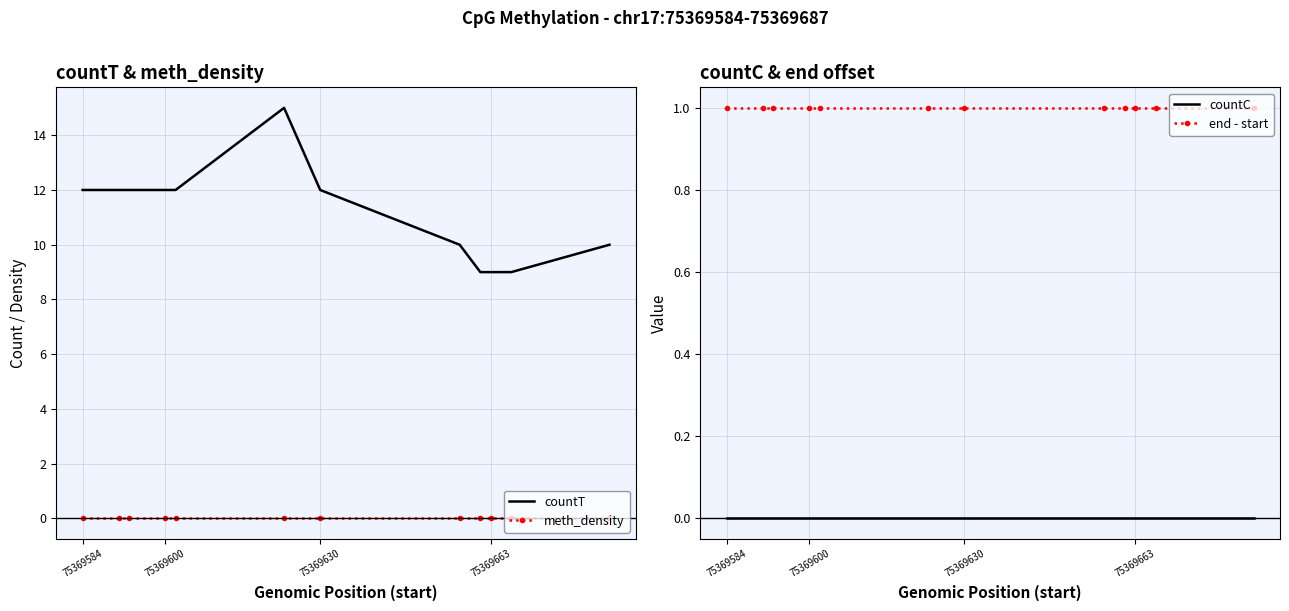

Which series has the largest range (max minus min)?

countT